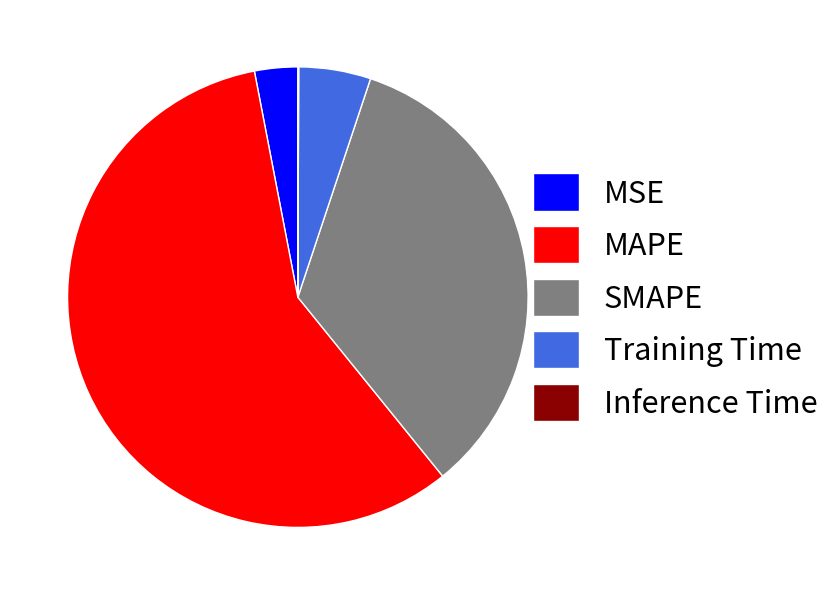

Combined, do Training Time and SMAPE account for over 50%?

No